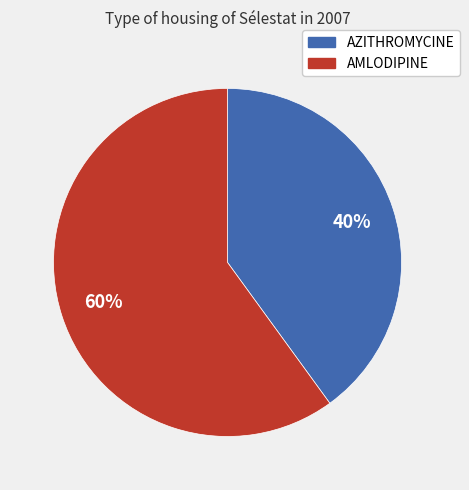

Count the number of slices in the pie.

2